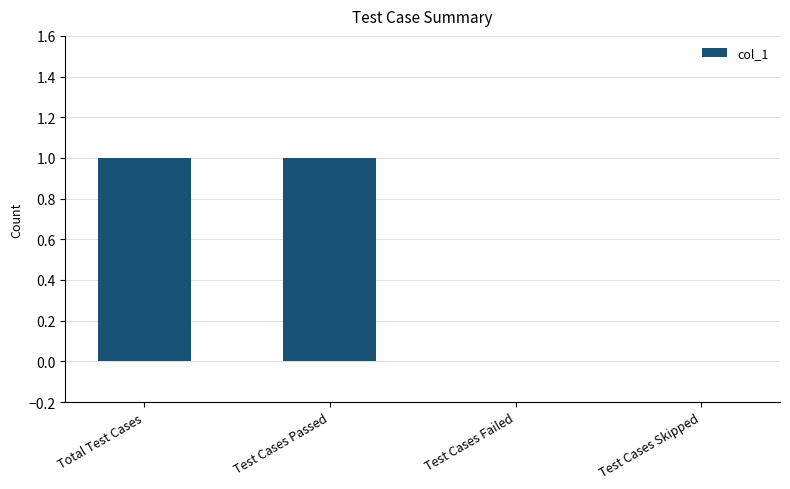

Is it true that the value at Test Cases Failed is -1?

False